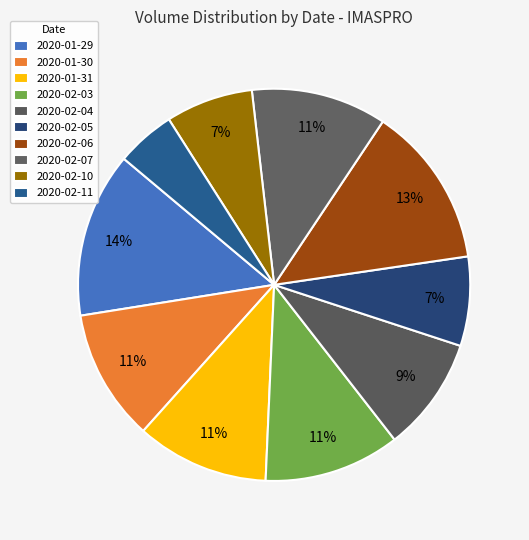

Which category has the smallest portion of the pie?

2020-02-11